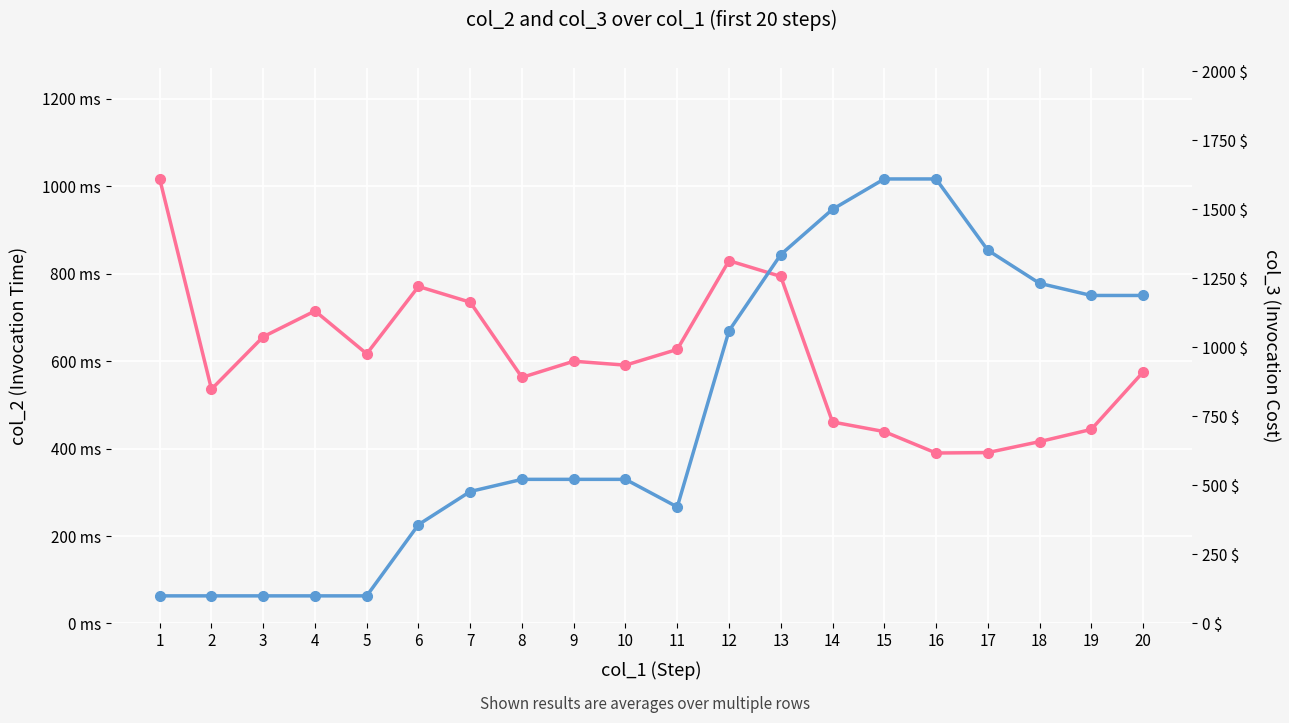

At how many categories does at least one series exceed 949?

10